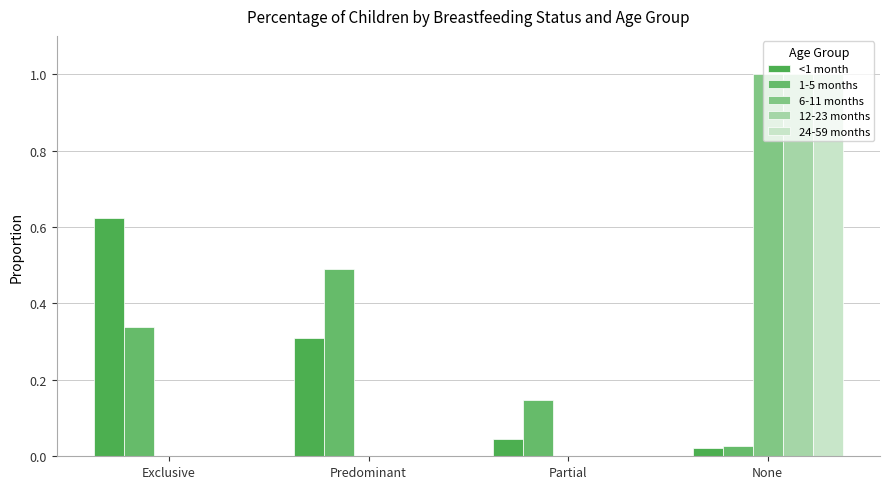

At how many categories does at least one series exceed 0?

4